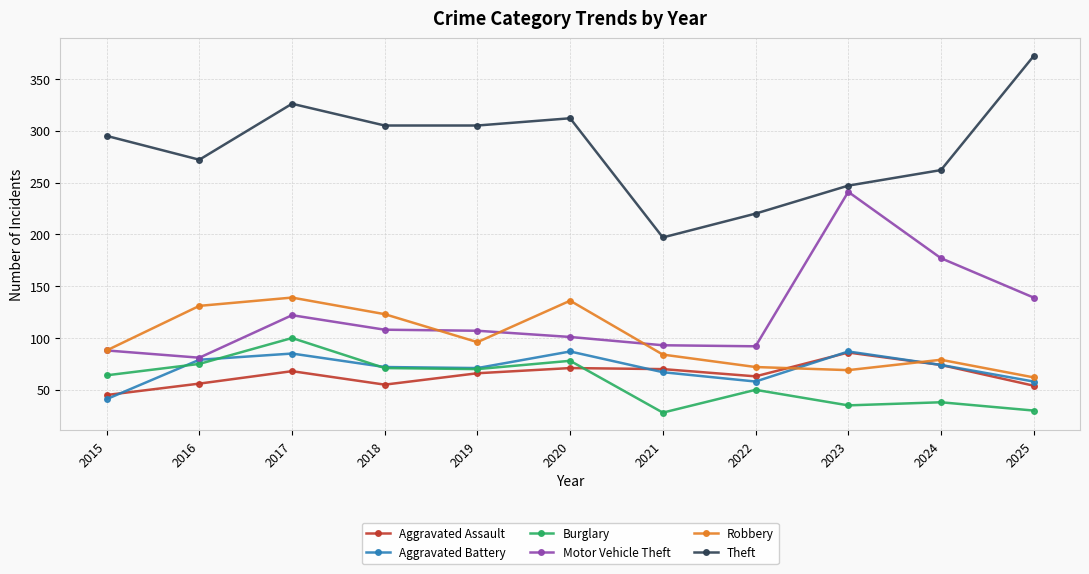

What is the total value across all series at 2020?

785